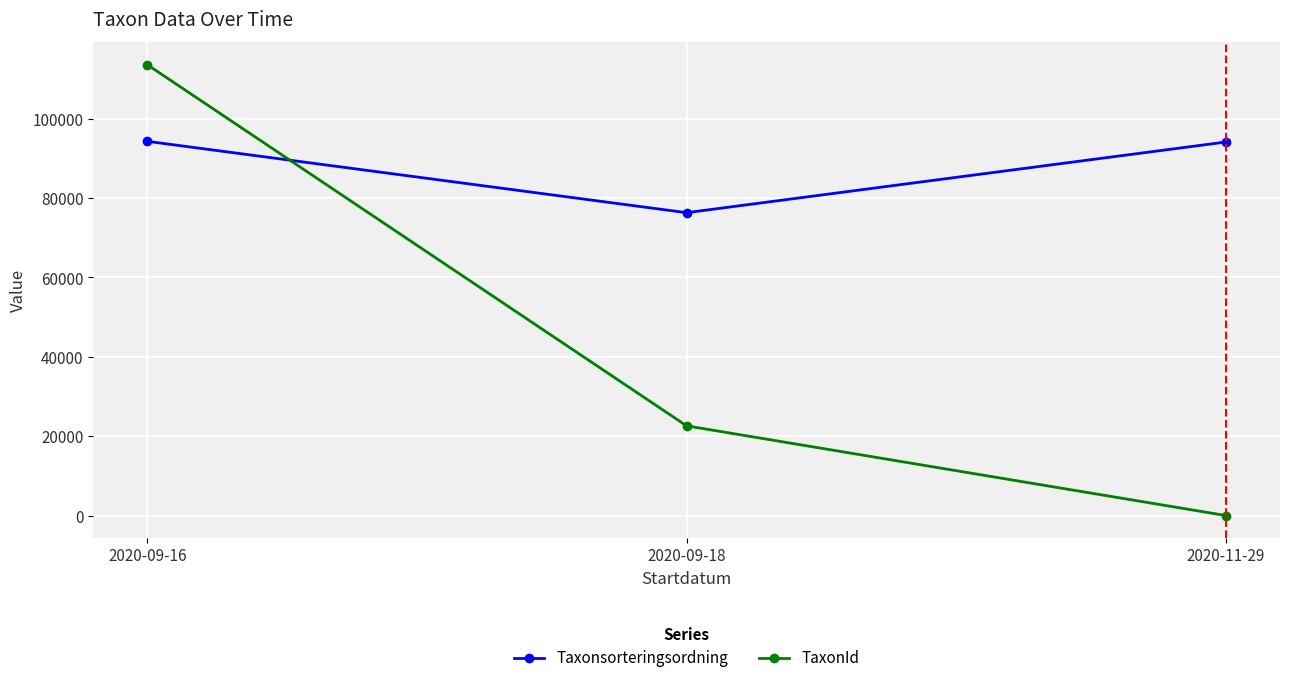

What is the value of the Taxonsorteringsordning point at the 1st from the left?

94288.5